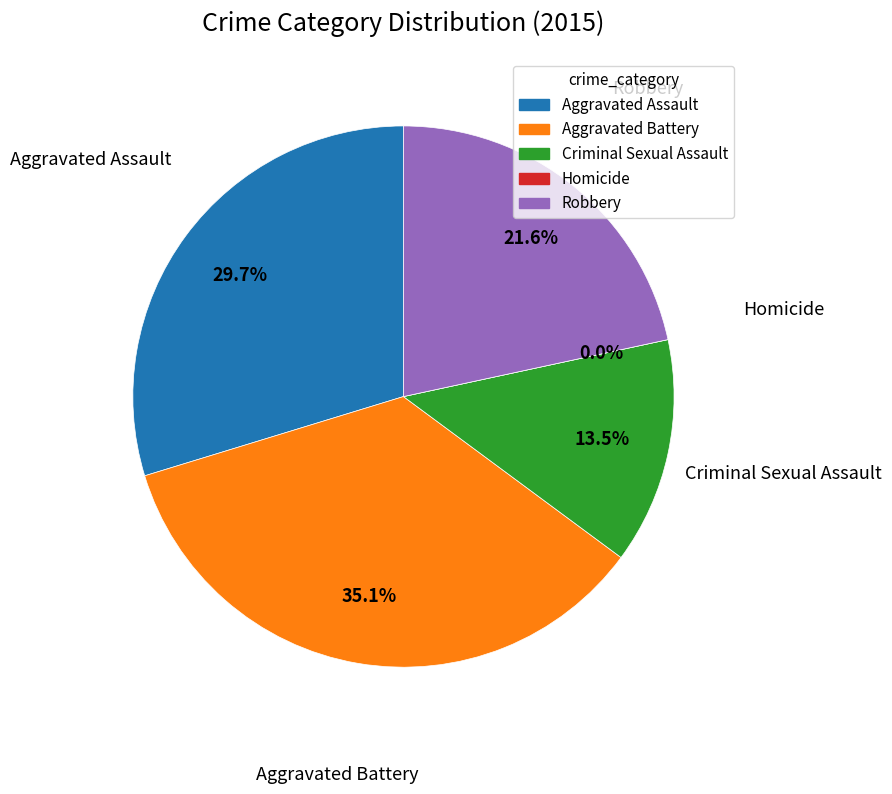

Which slice is the smallest?

Homicide